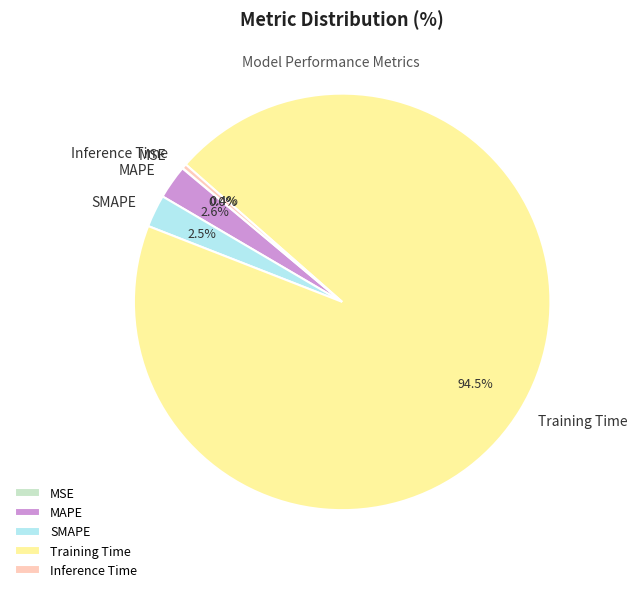

Is it true that Training Time is 99% of the pie?

False